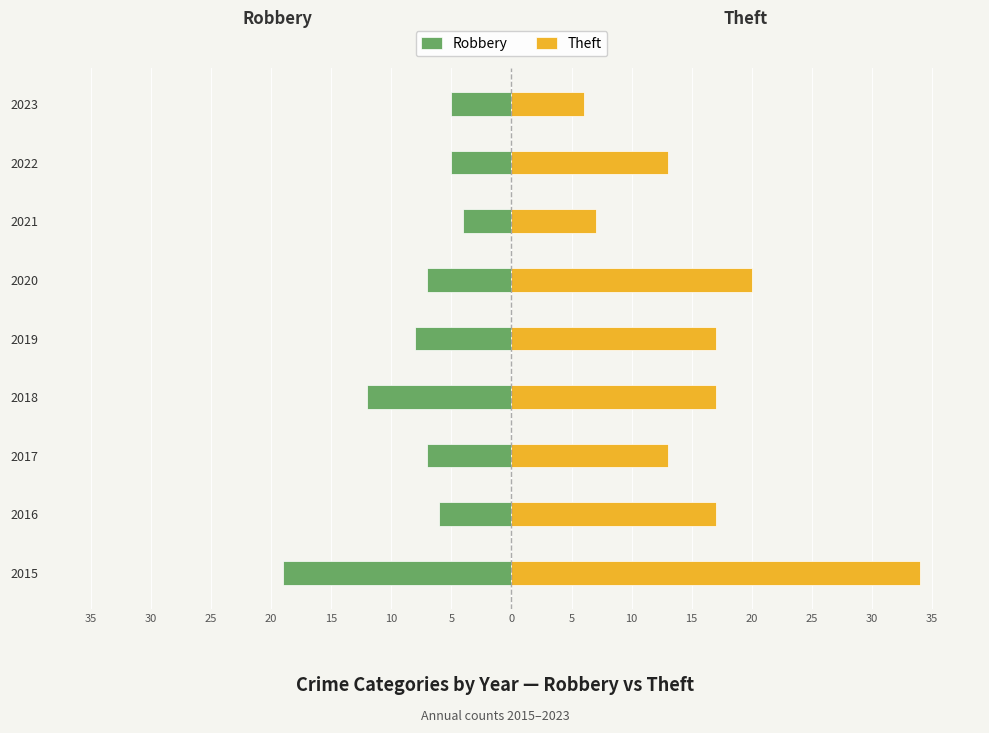

How many values in the Robbery series are below -7?

3